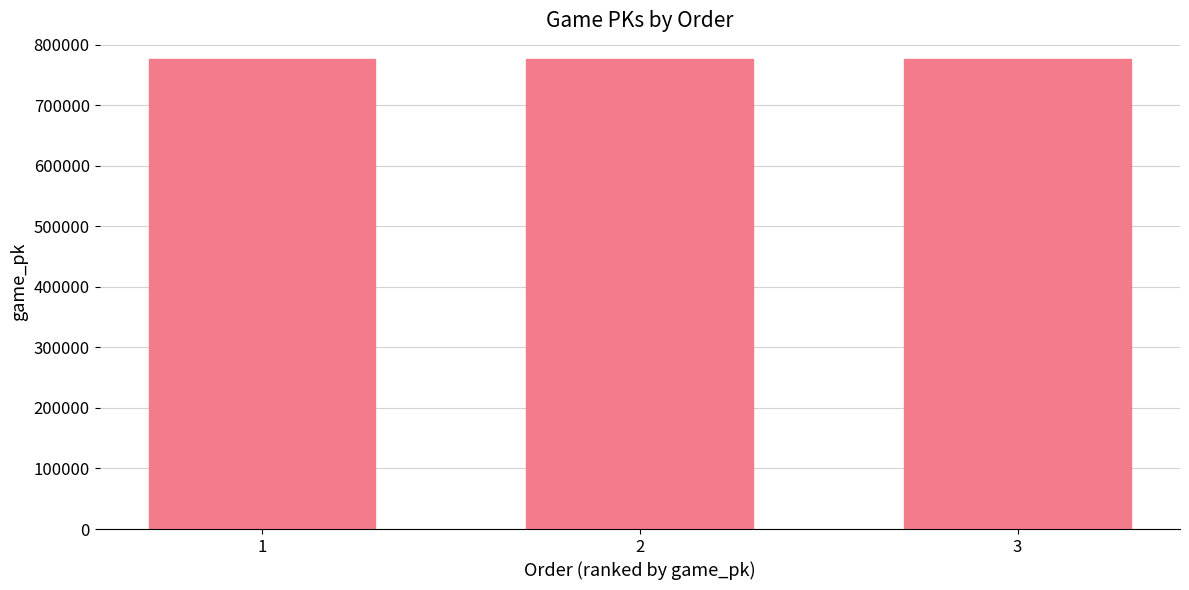

What is the difference between the maximum and minimum values?

29